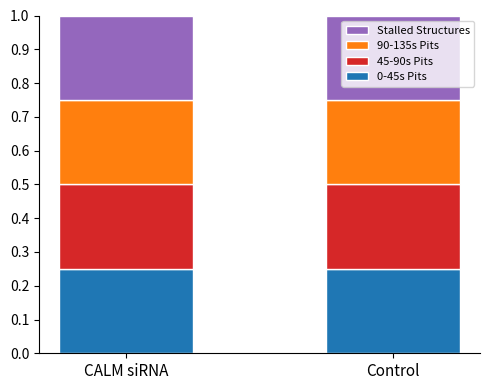

True or false: 0-45s Pits has a value of 0.4 at CALM siRNA.

False